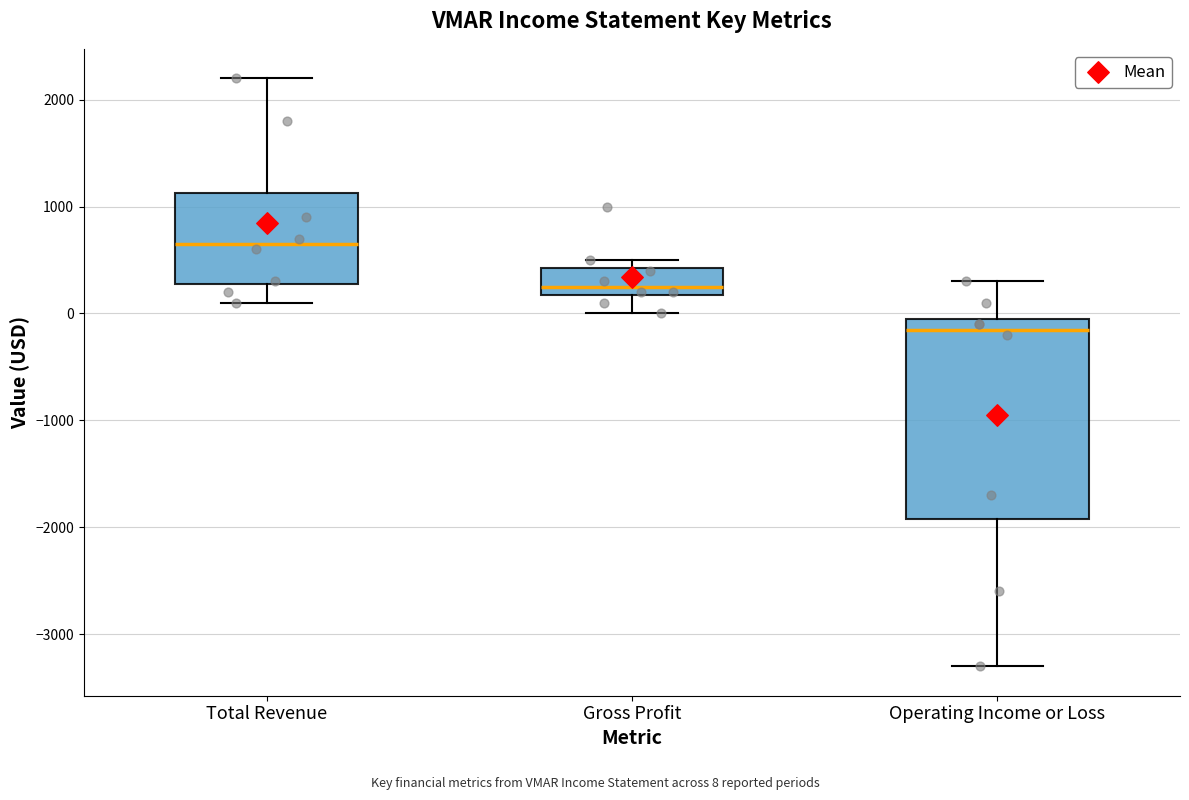

Which box has the lowest median line?

Operating Income or Loss